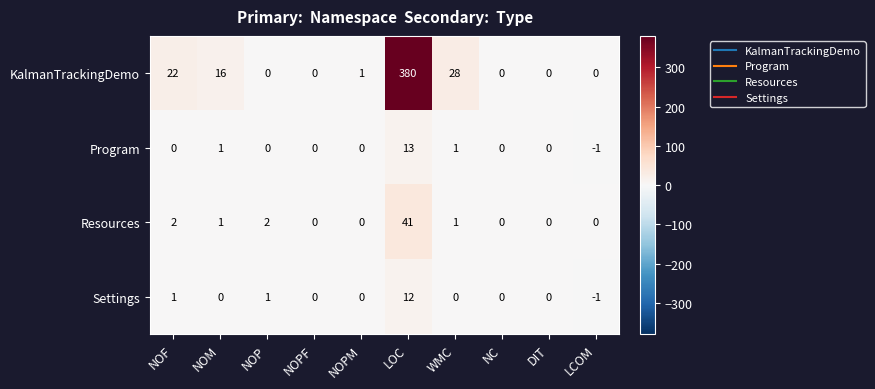

Count the number of categories in the chart.

10